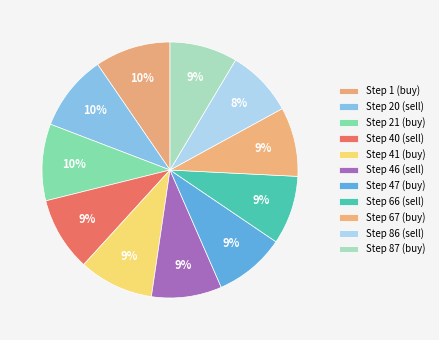

Approximately how many times larger is the value at Step 46 (sell) compared to Step 21 (buy)?

0.9